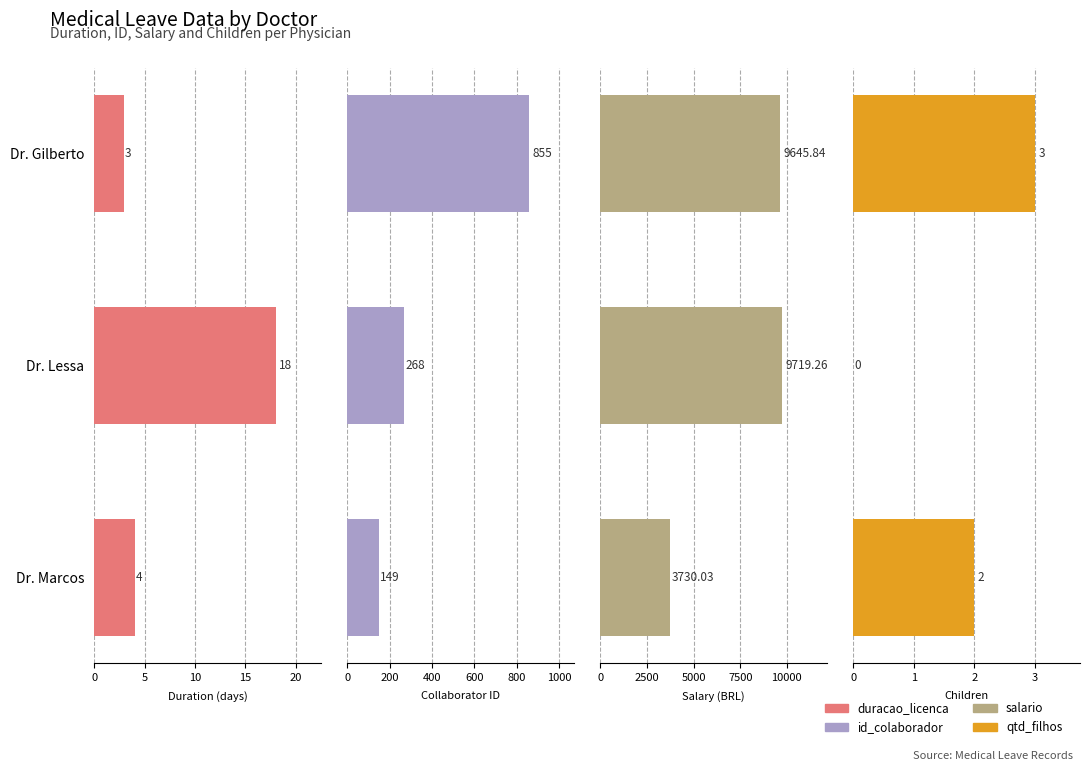

How many distinct data groups are displayed?

4